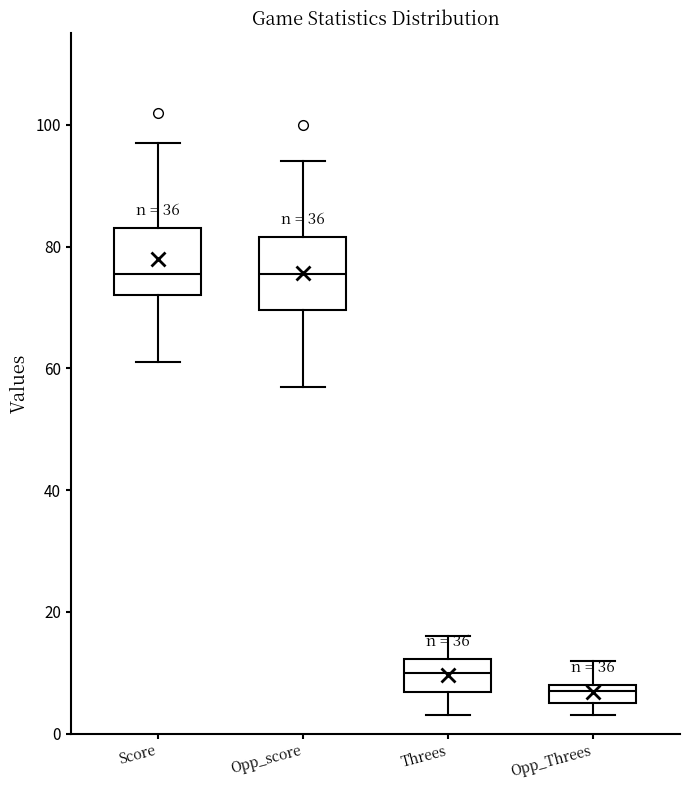

Where does the lower whisker of the box for Score end on the y-axis? The values are not printed on the chart, so give them approximately, as read against the axis.

62